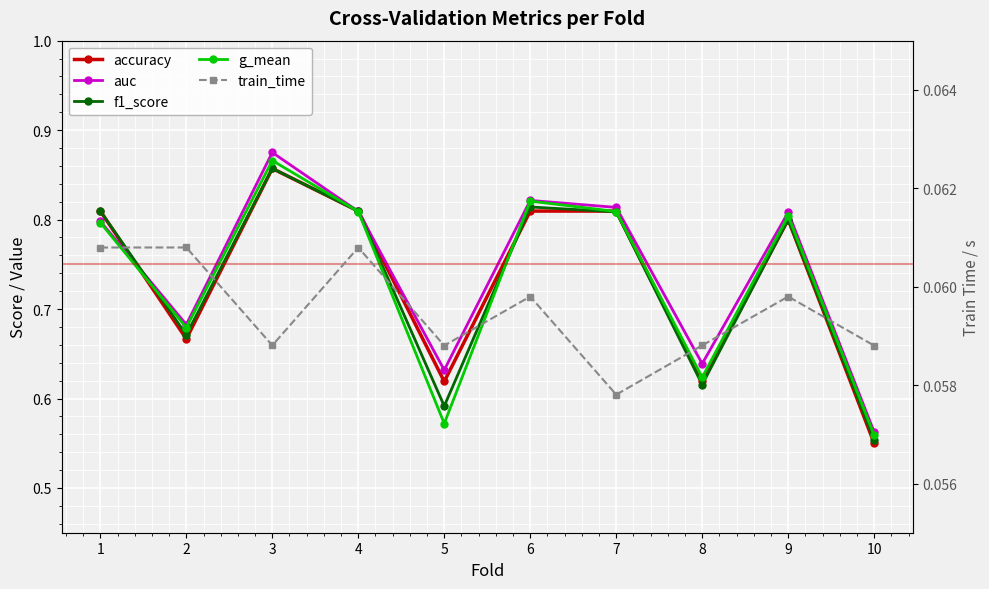

Rank the categories by g_mean value from lowest to highest.

10, 5, 8, 2, 1, 9, 7, 4, 6, 3